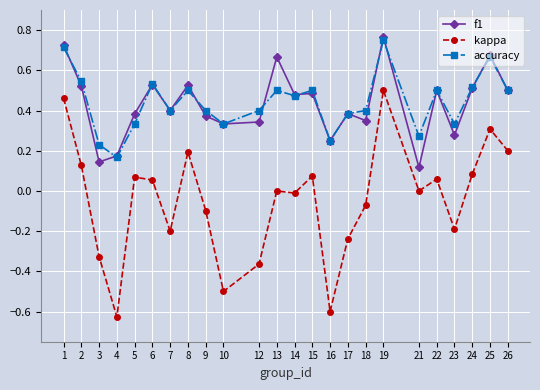

Count the number of categories in the chart.

24